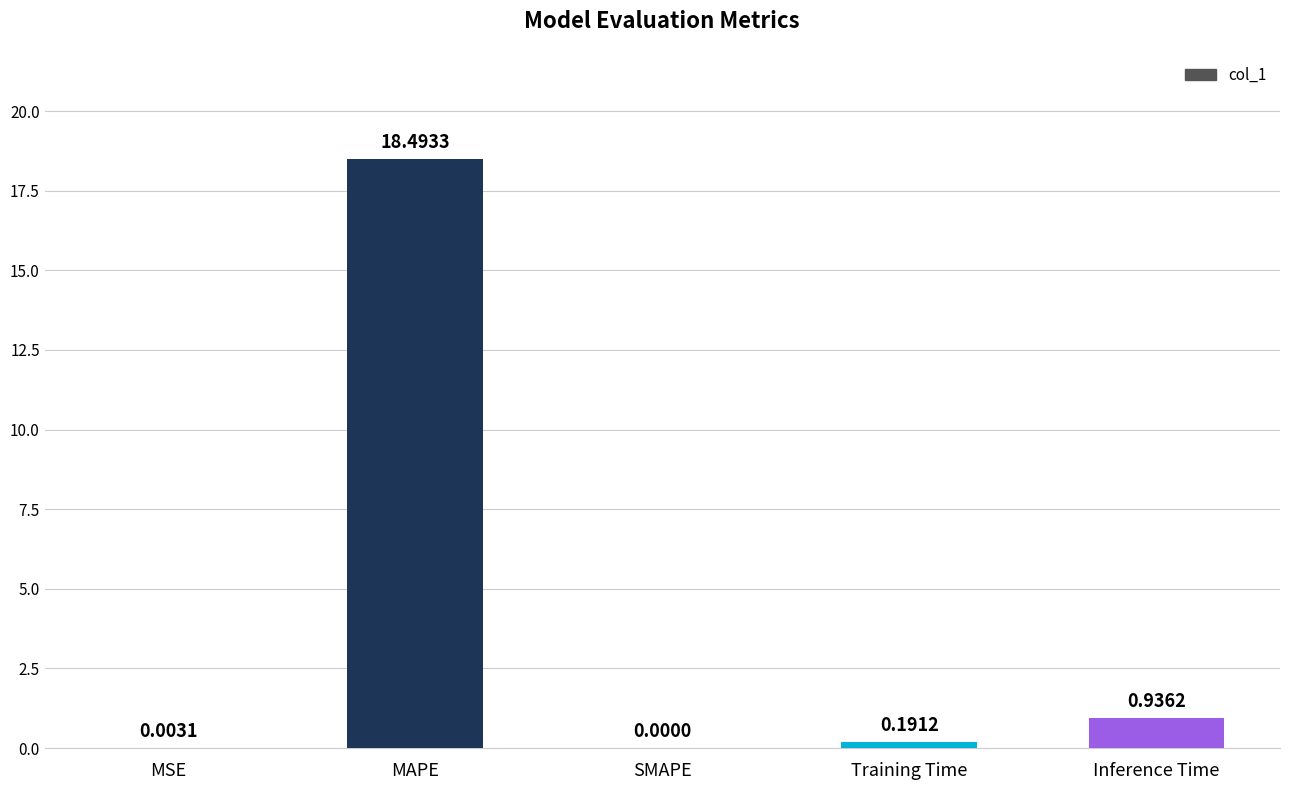

Which category has the highest value across all series?

MAPE